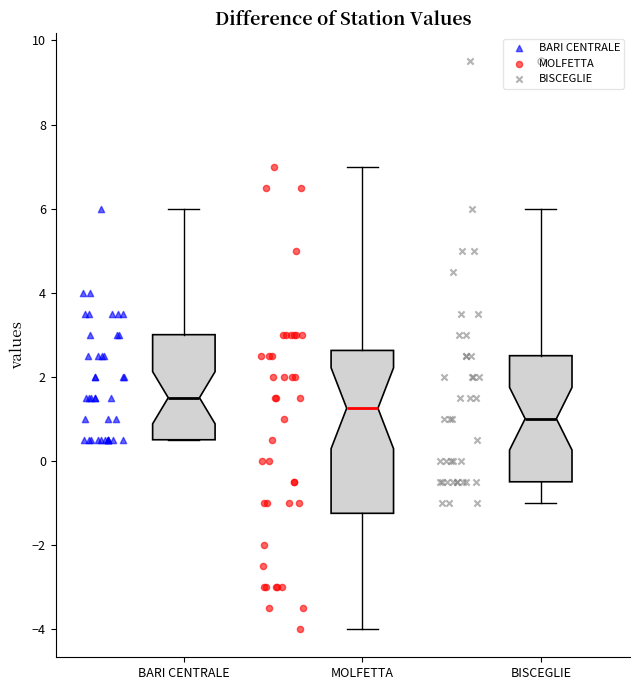

Reading left to right, read every box against the y-axis: the position of its median line, the range the box covers, and the ends of its whiskers. The values are not printed on the chart, so give them approximately, as read against the axis.

BARI CENTRALE: median 1.6, box 0.6 to 3.0, whiskers 0.6 to 6.0
MOLFETTA: median 1.2, box -1.2 to 2.6, whiskers -4.0 to 7.0
BISCEGLIE: median 1.0, box -0.4 to 2.6, whiskers -1.0 to 6.0